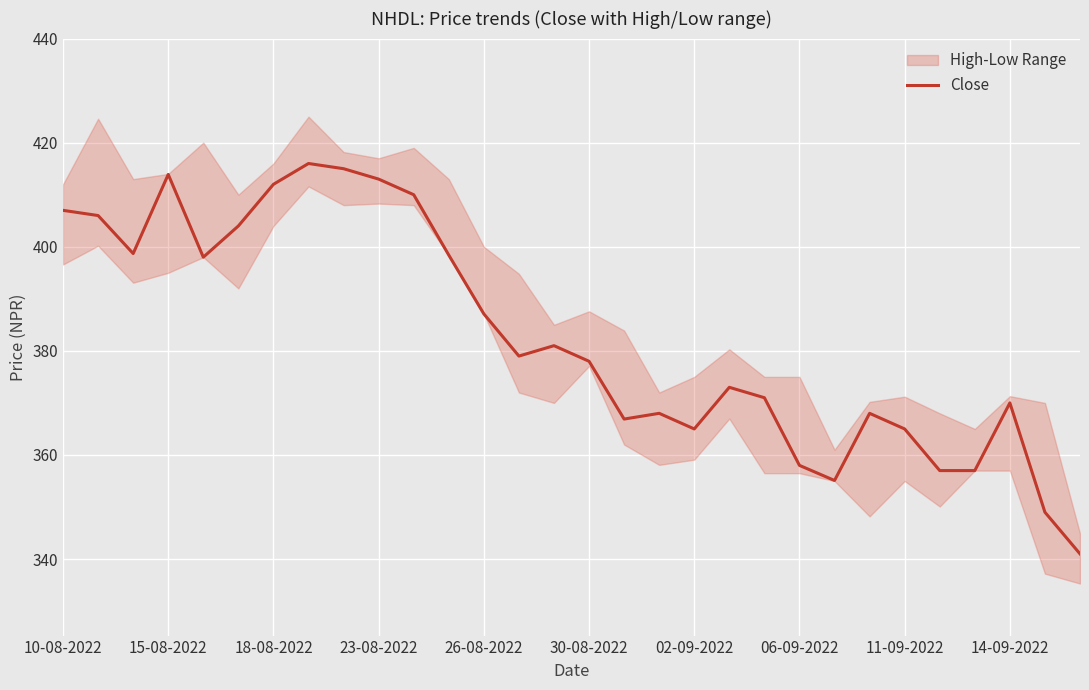

Count the number of categories in the chart.

30